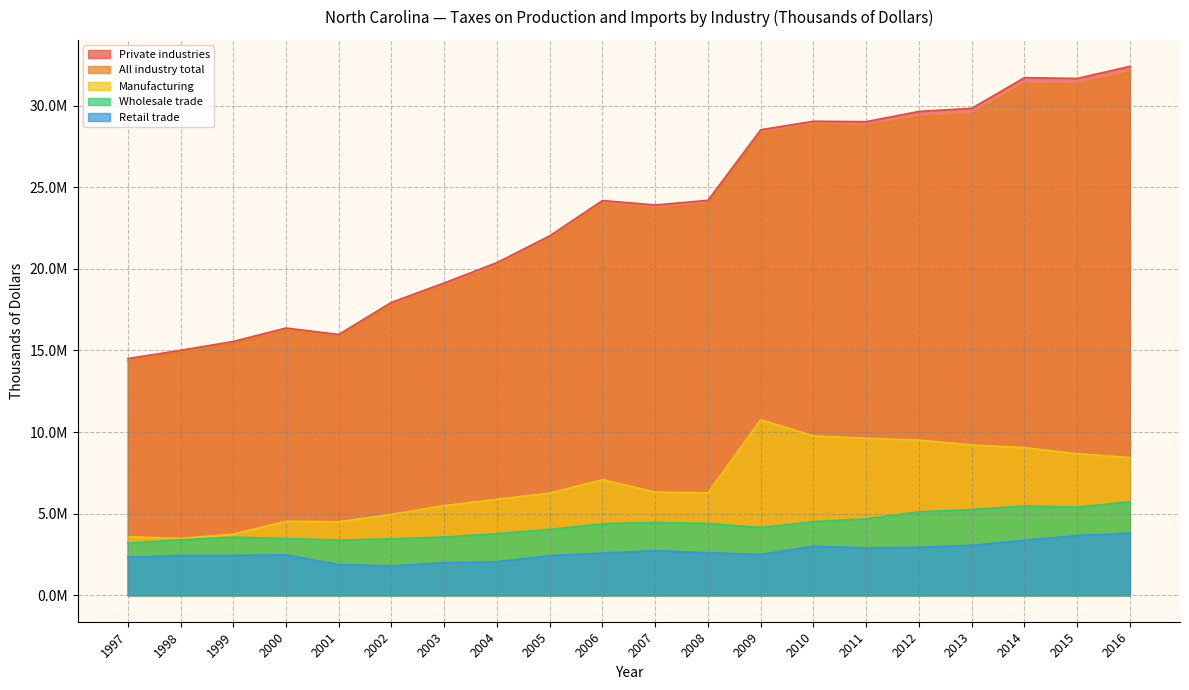

What are all the series names shown in the legend?

Private industries, All industry total, Manufacturing, Wholesale trade, Retail trade